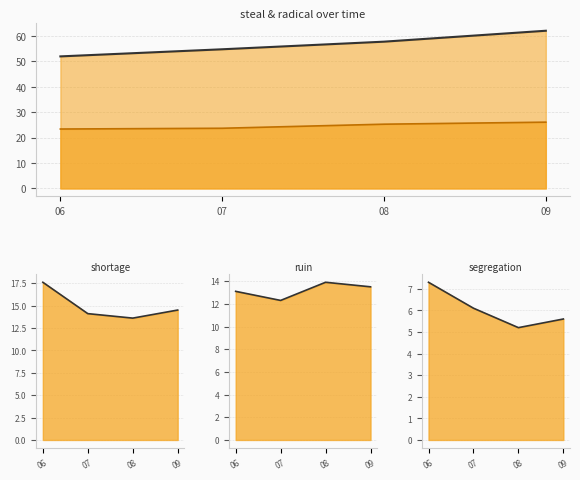

Rank the categories by steal_line value from highest to lowest.

09, 08, 07, 06